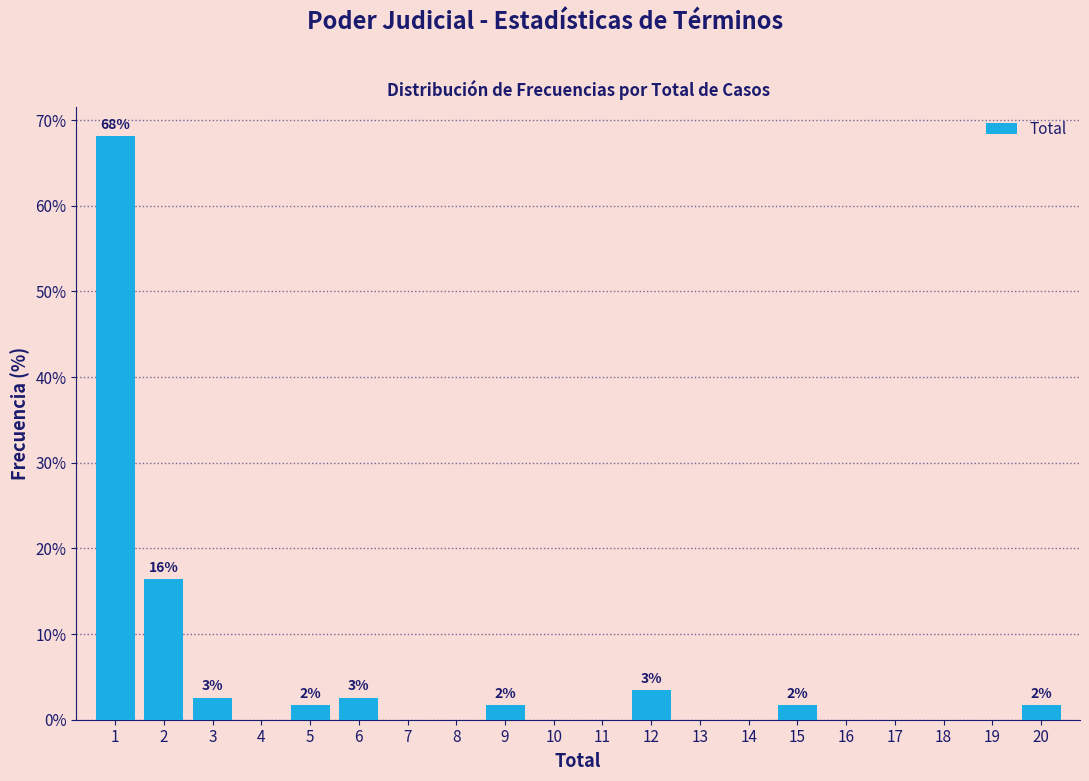

Which range on the x-axis has the tallest bar?

0.5 to 1.5